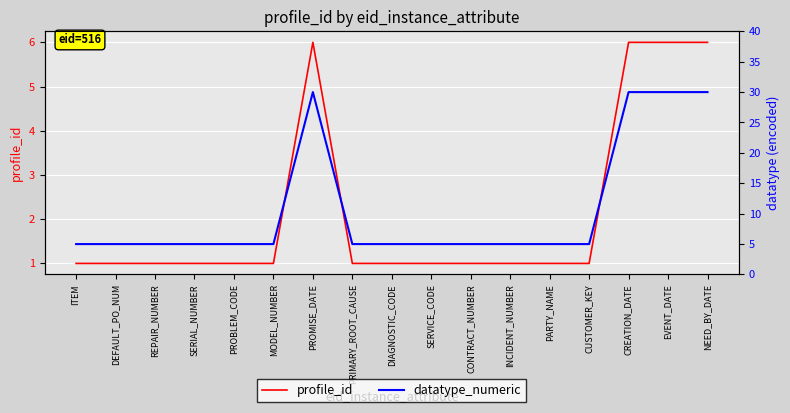

What is the value of the datatype_numeric point at the 13th from the left?

5